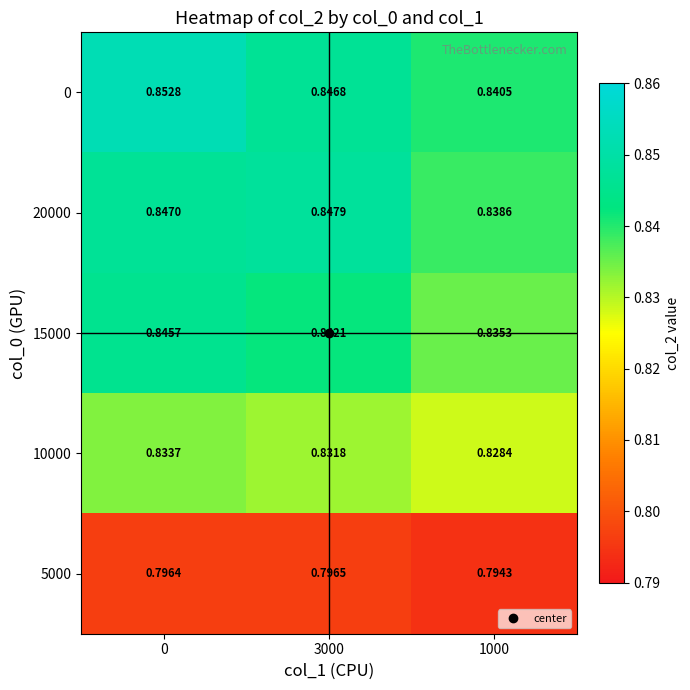

Is the value of 10000 at 3000 greater than the value of 0 at 3000?

No